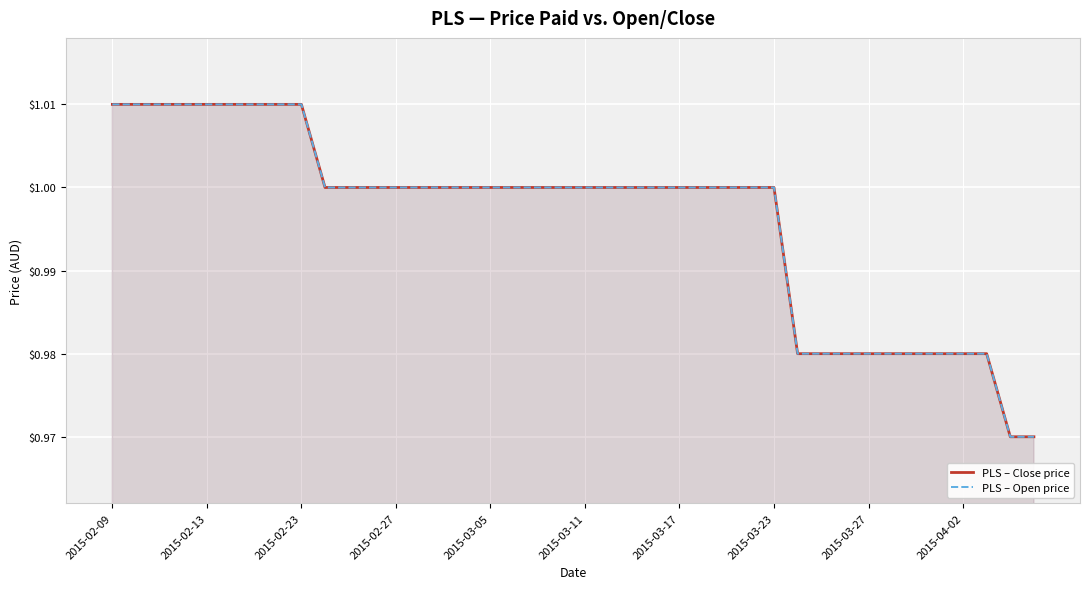

Reading right to left, what are all the values shown in this chart?

PLS – Close price: 1.0	1.0	1.0	1.0	1.0	1.0	1.0	1.0	1.0	1.0	1.0	1.0	1.0	1.0	1.0	1.0	1.0	1.0	1.0	1.0	1.0	1.0	1.0	1.0	1.0	1.0	1.0	1.0	1.0	1.0	1.0	1.0	1.0	1.0	1.0	1.0	1.0	1.0	1.0	1.0
PLS – Open price: 1.0	1.0	1.0	1.0	1.0	1.0	1.0	1.0	1.0	1.0	1.0	1.0	1.0	1.0	1.0	1.0	1.0	1.0	1.0	1.0	1.0	1.0	1.0	1.0	1.0	1.0	1.0	1.0	1.0	1.0	1.0	1.0	1.0	1.0	1.0	1.0	1.0	1.0	1.0	1.0